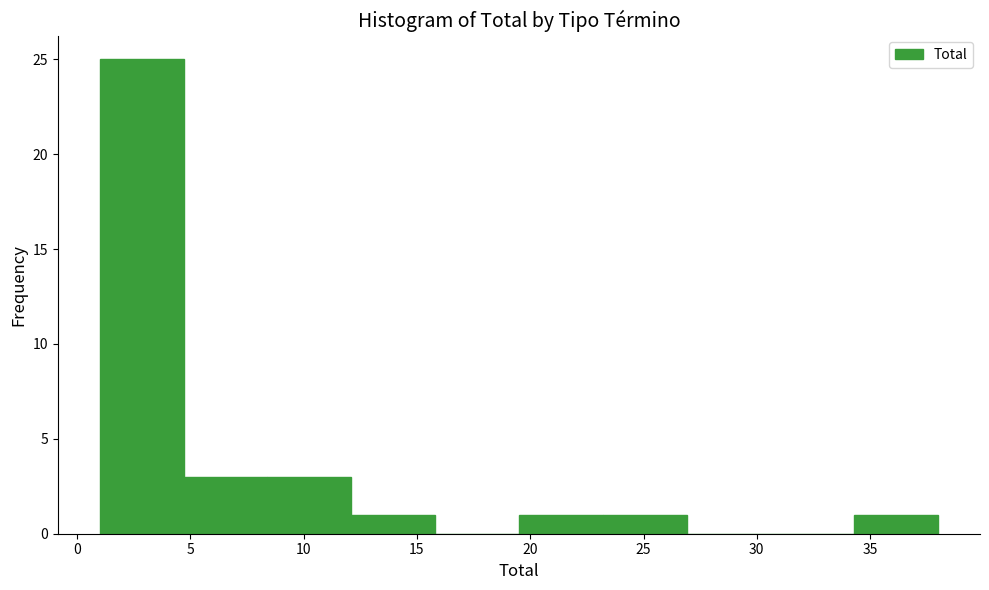

Reading left to right, list every bar in this chart as the range it spans on the x-axis followed by its height. Neither the bar edges nor the heights are printed on the chart, so give them approximately, as read against the axes.

1.0 to 4.7: 25
4.7 to 8.4: 3
8.4 to 12.1: 3
12.1 to 15.8: 1
15.8 to 19.5: 0
19.5 to 23.2: 1
23.2 to 26.9: 1
26.9 to 30.6: 0
30.6 to 34.3: 0
34.3 to 38.0: 1